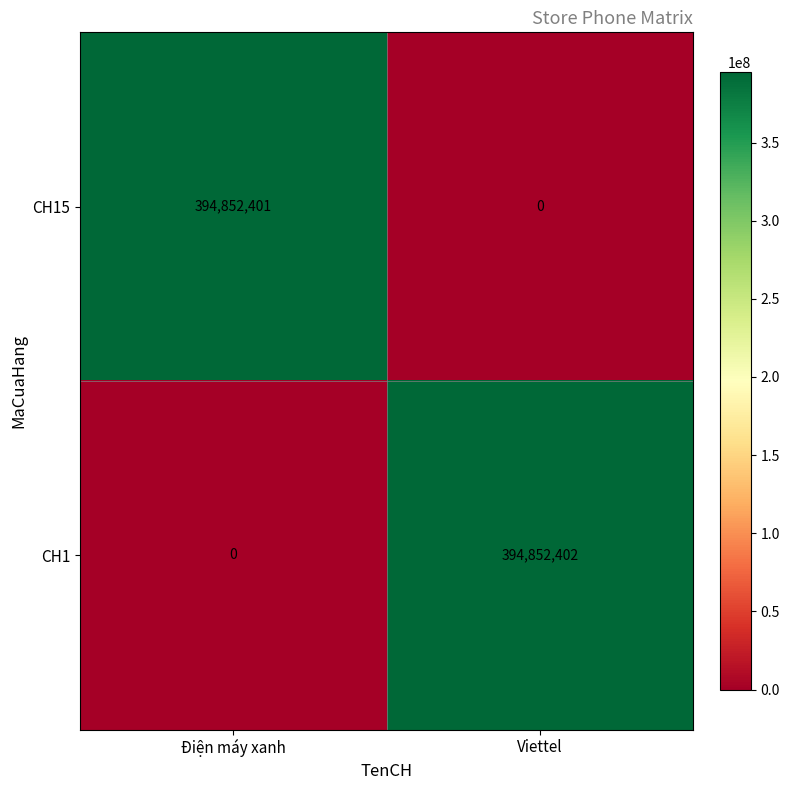

What is the maximum value for CH1?

394852402